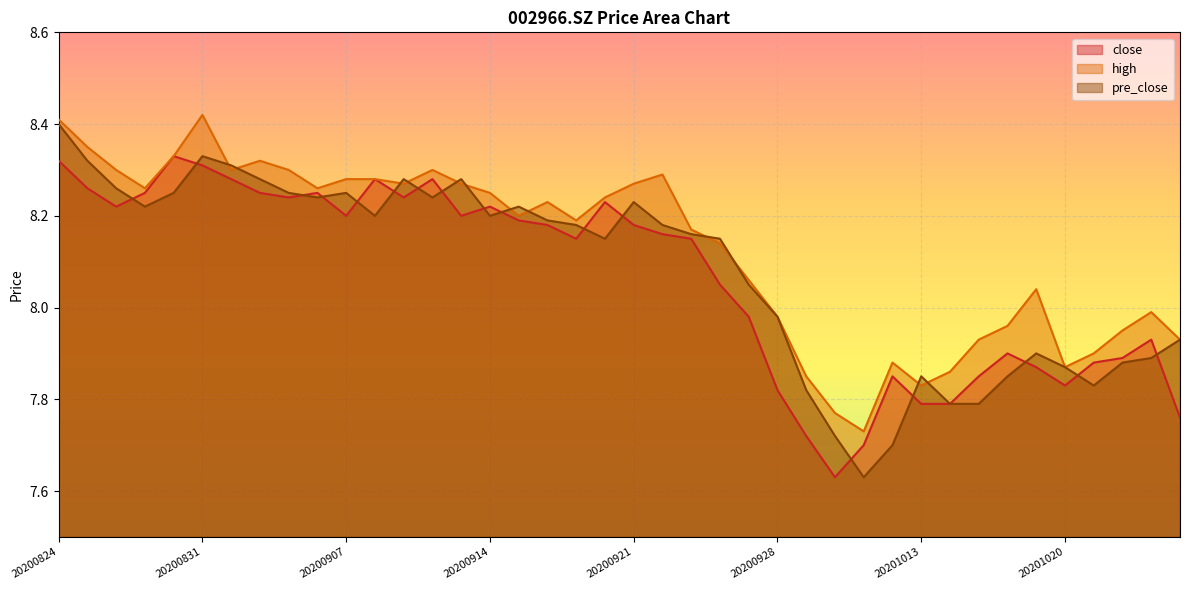

True or false: high has more than 0 points higher than both neighbors.

True